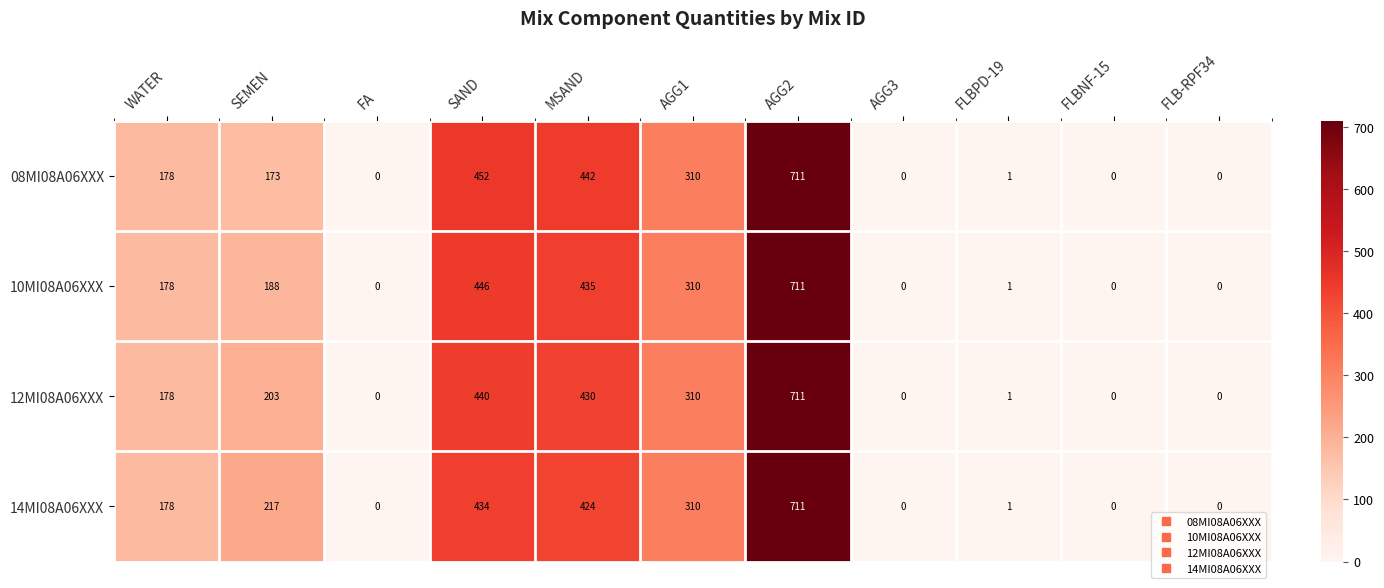

Where is 10MI08A06XXX nearest to the value 355?

AGG1